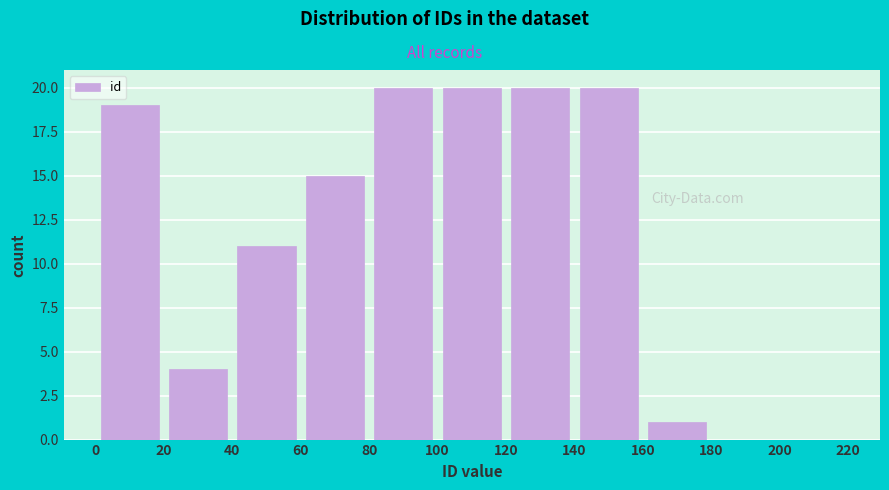

How tall is the bar that spans 120 to 140 on the x-axis? The values are not printed on the chart, so give them approximately, as read against the axis.

20